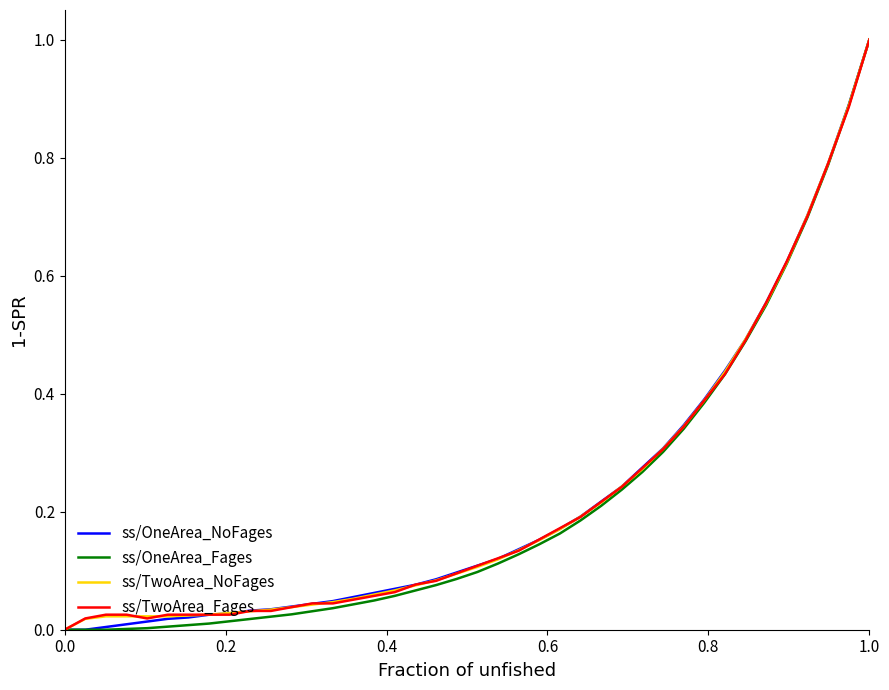

What is the maximum value for ss/OneArea_NoFages?

1.0